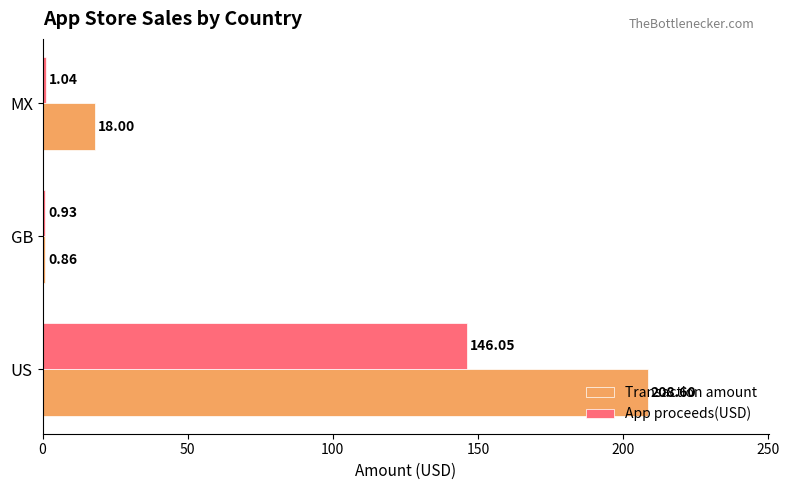

How many data points in Transaction amount are less than 18?

1